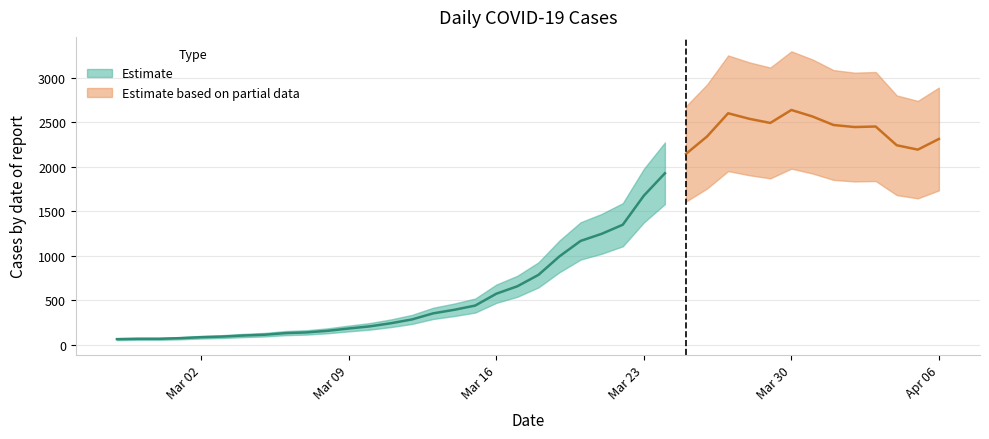

What is the difference between the maximum and minimum values?

2578